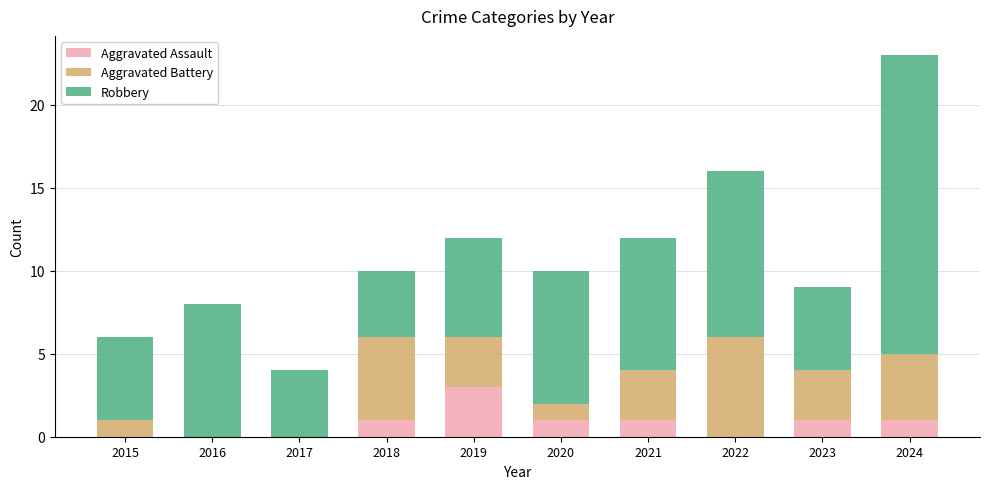

At which label does Aggravated Assault reach its peak?

2019